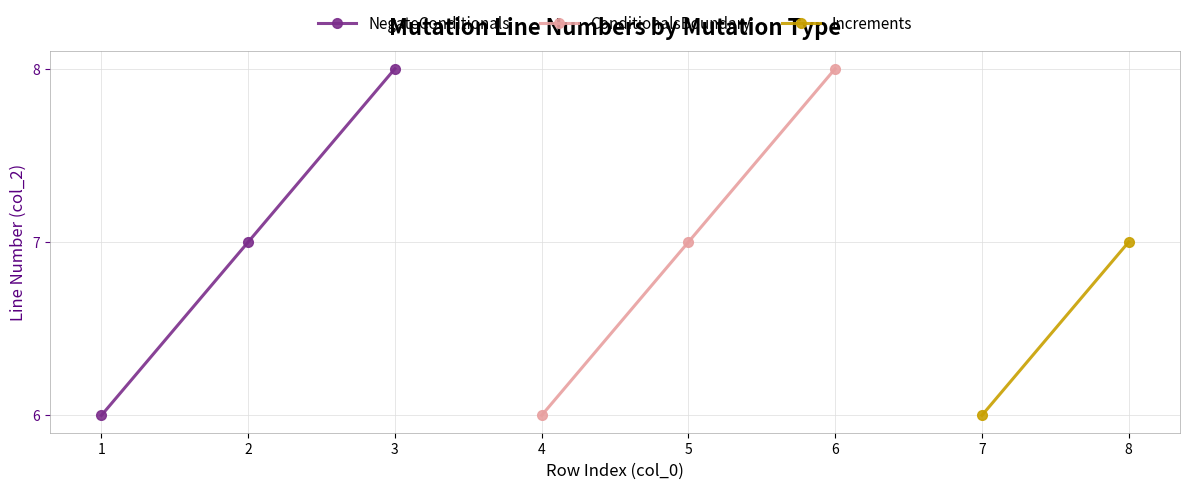

What is the lowest value of the NegateConditionals series?

6